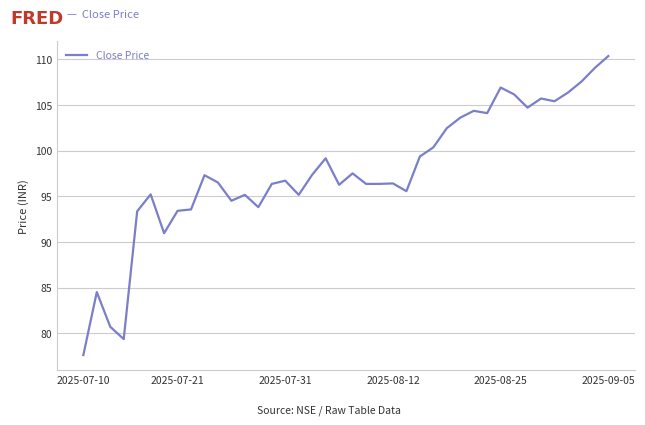

What is the smallest value displayed?

77.6